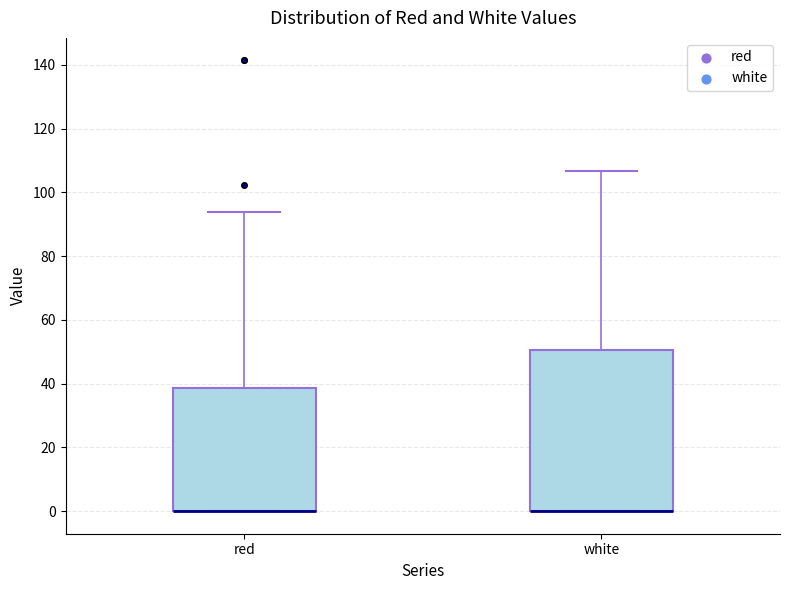

Reading left to right, read every box against the y-axis: the position of its median line, the range the box covers, and the ends of its whiskers. The values are not printed on the chart, so give them approximately, as read against the axis.

red: median 0 (drawn on the box's lower edge), box 0 to 38, whiskers 0 to 94
white: median 0 (drawn on the box's lower edge), box 0 to 50, whiskers 0 to 106